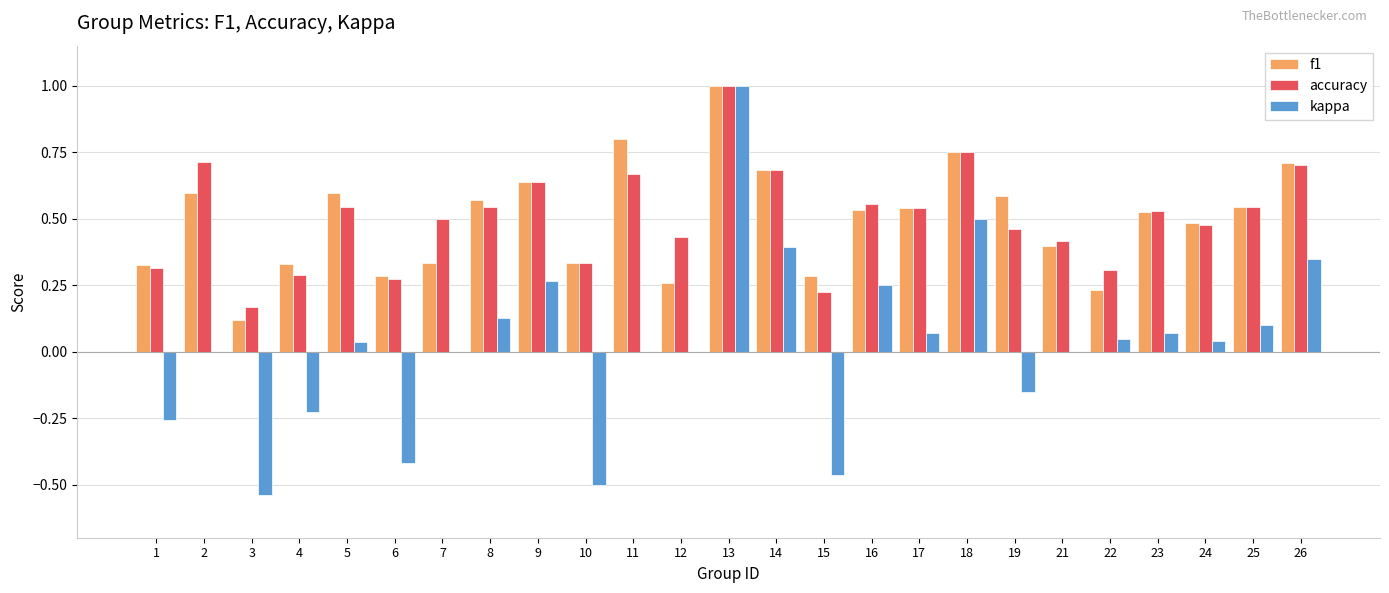

Which series changed the most between 1 and 15?

kappa